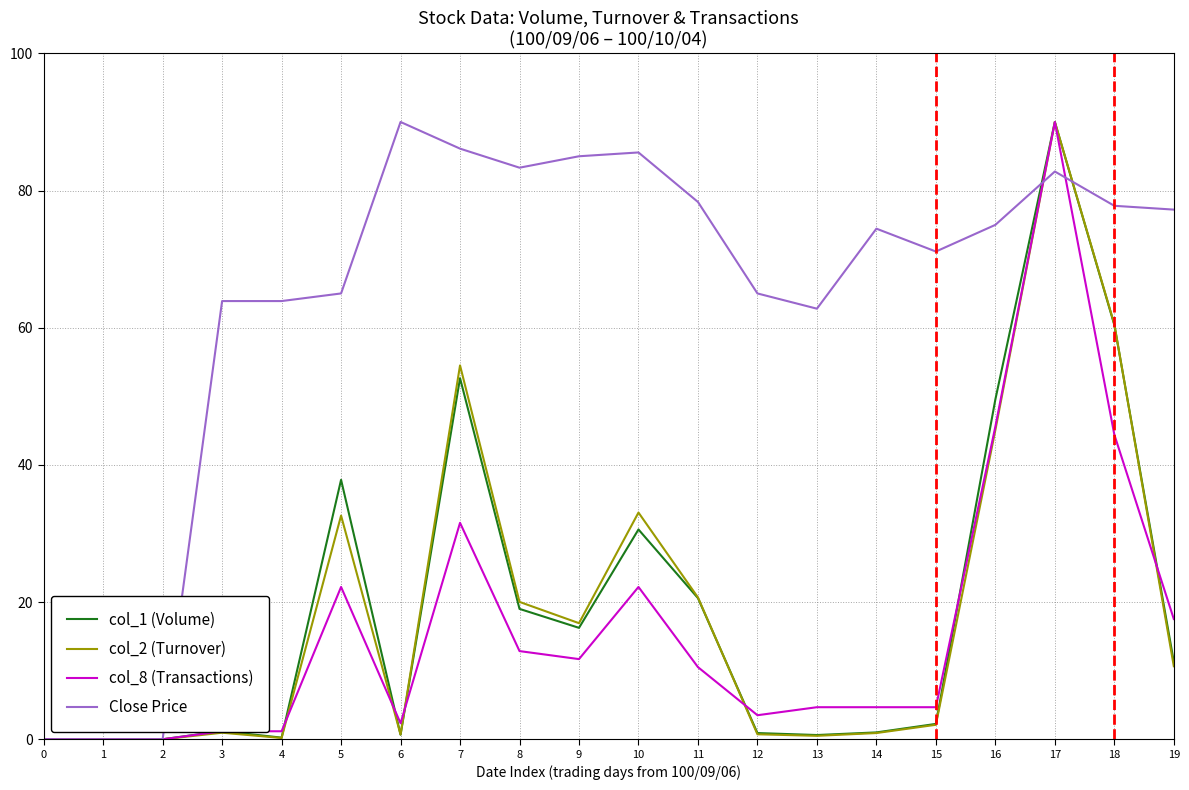

What is the average value of the col_2 (Turnover) series?

19.5